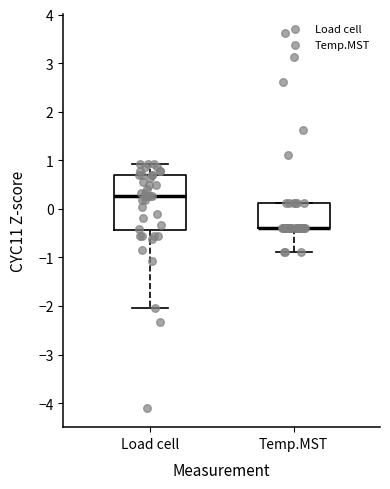

Where does the lower whisker of the box for Load cell end on the y-axis? The values are not printed on the chart, so give them approximately, as read against the axis.

-2.0